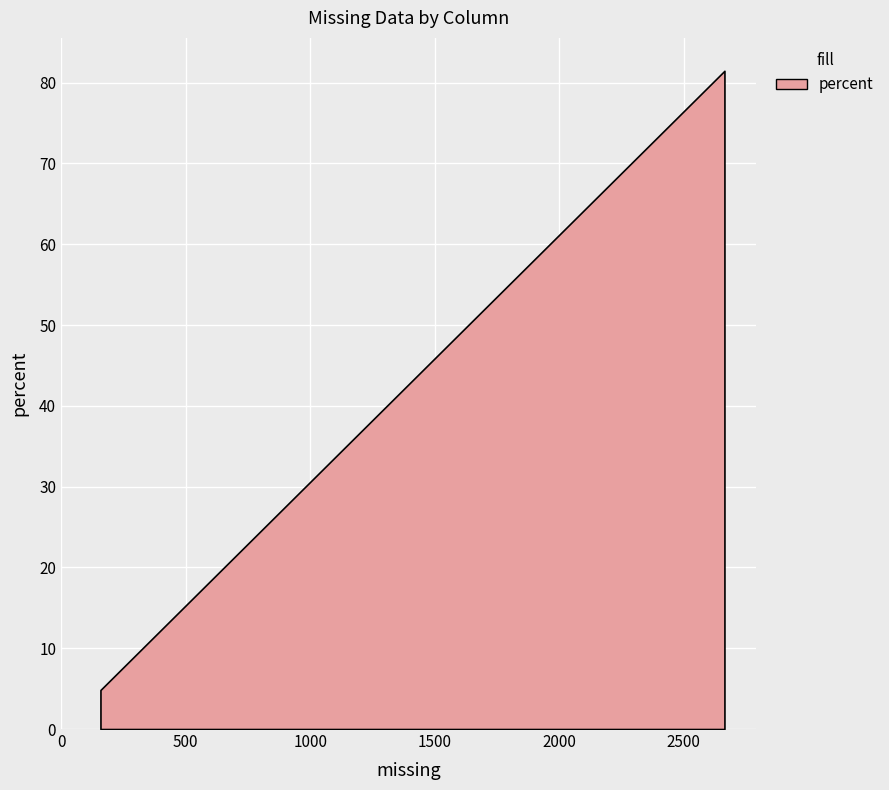

What is the difference between the second highest and minimum values in the percent series?

70.5